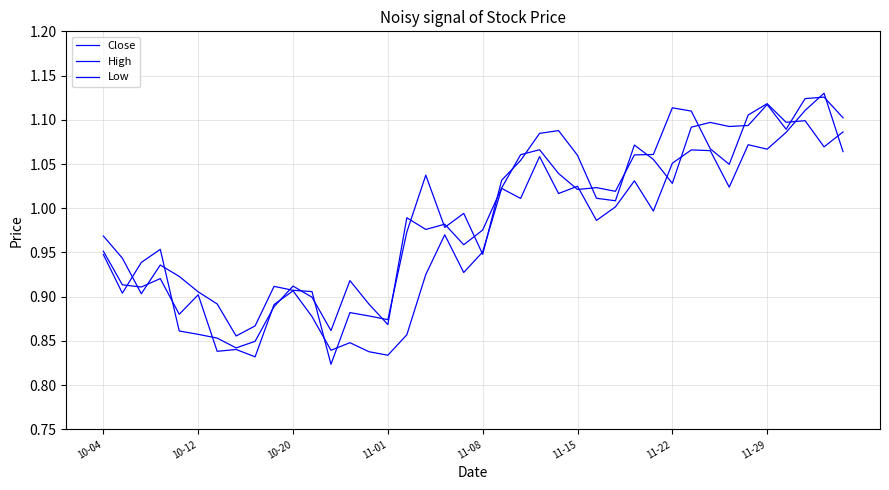

Does the chart have visible grid lines?

Yes